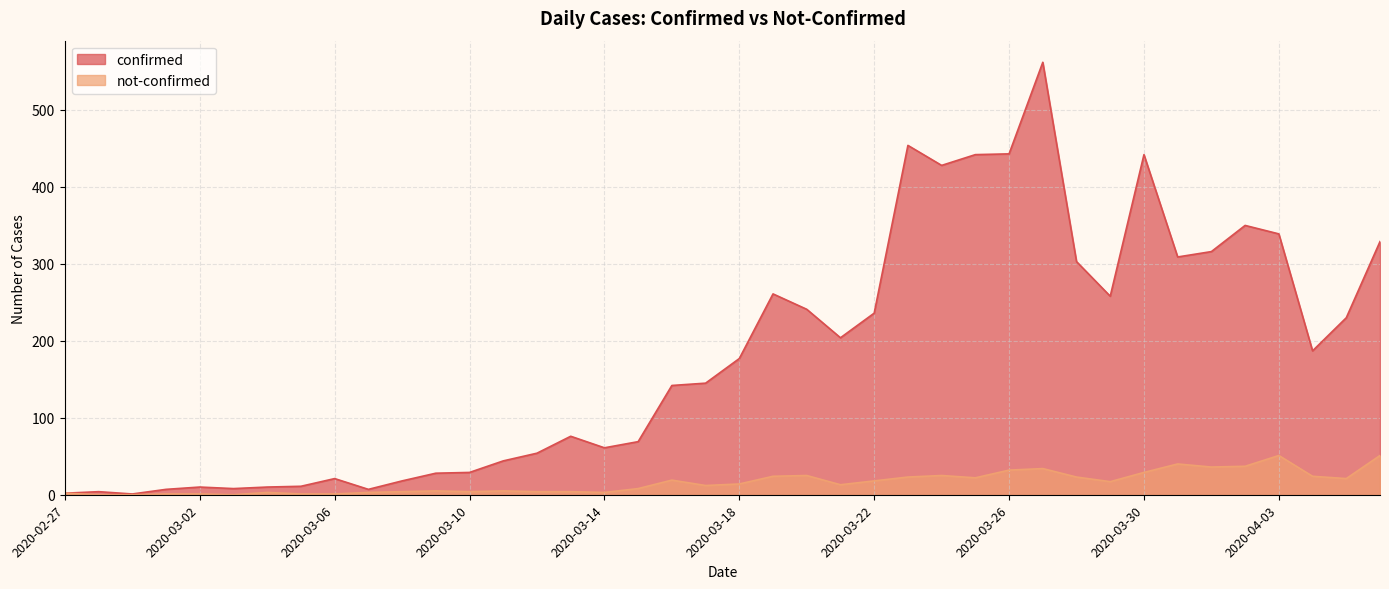

What is the difference between the not-confirmed values at 2020-03-19 and 2020-03-14?

21